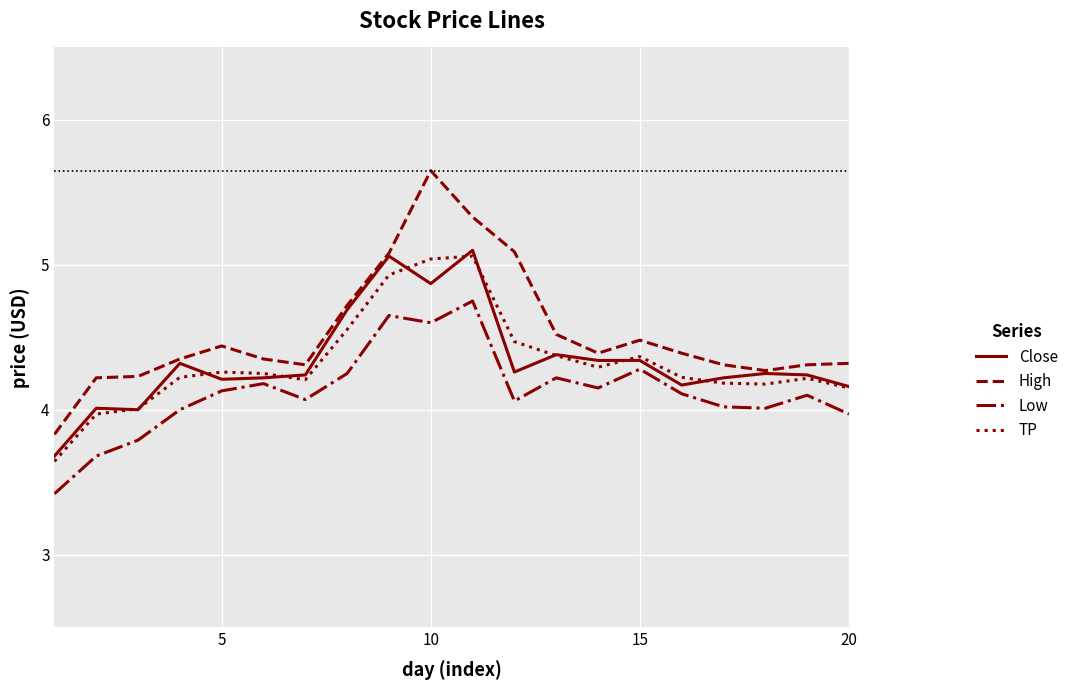

What is the minimum value for Close?

3.7